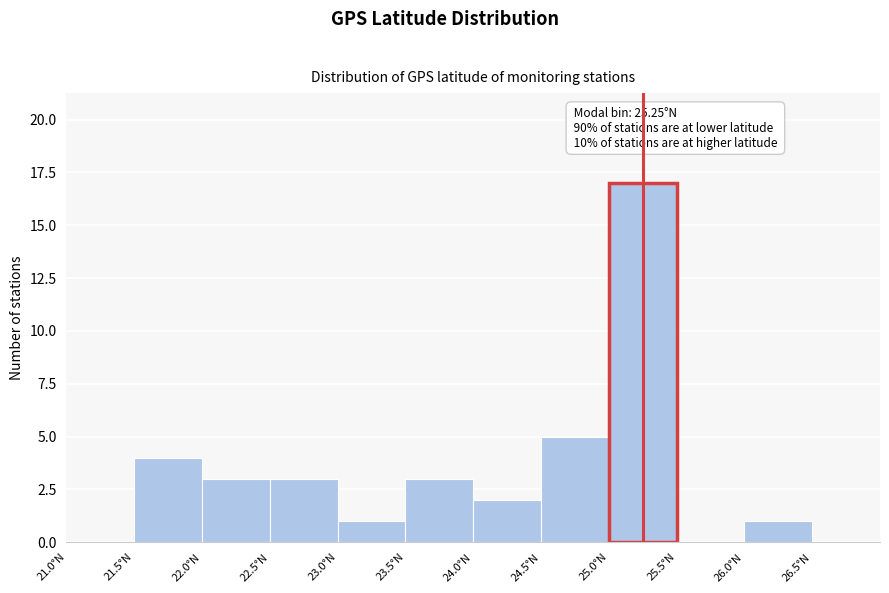

Over which range of the x-axis is the bar tallest?

25.0 to 25.5